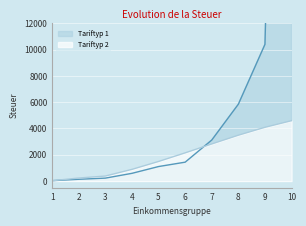

What is the average value of the Tariftyp 2 series?

2015